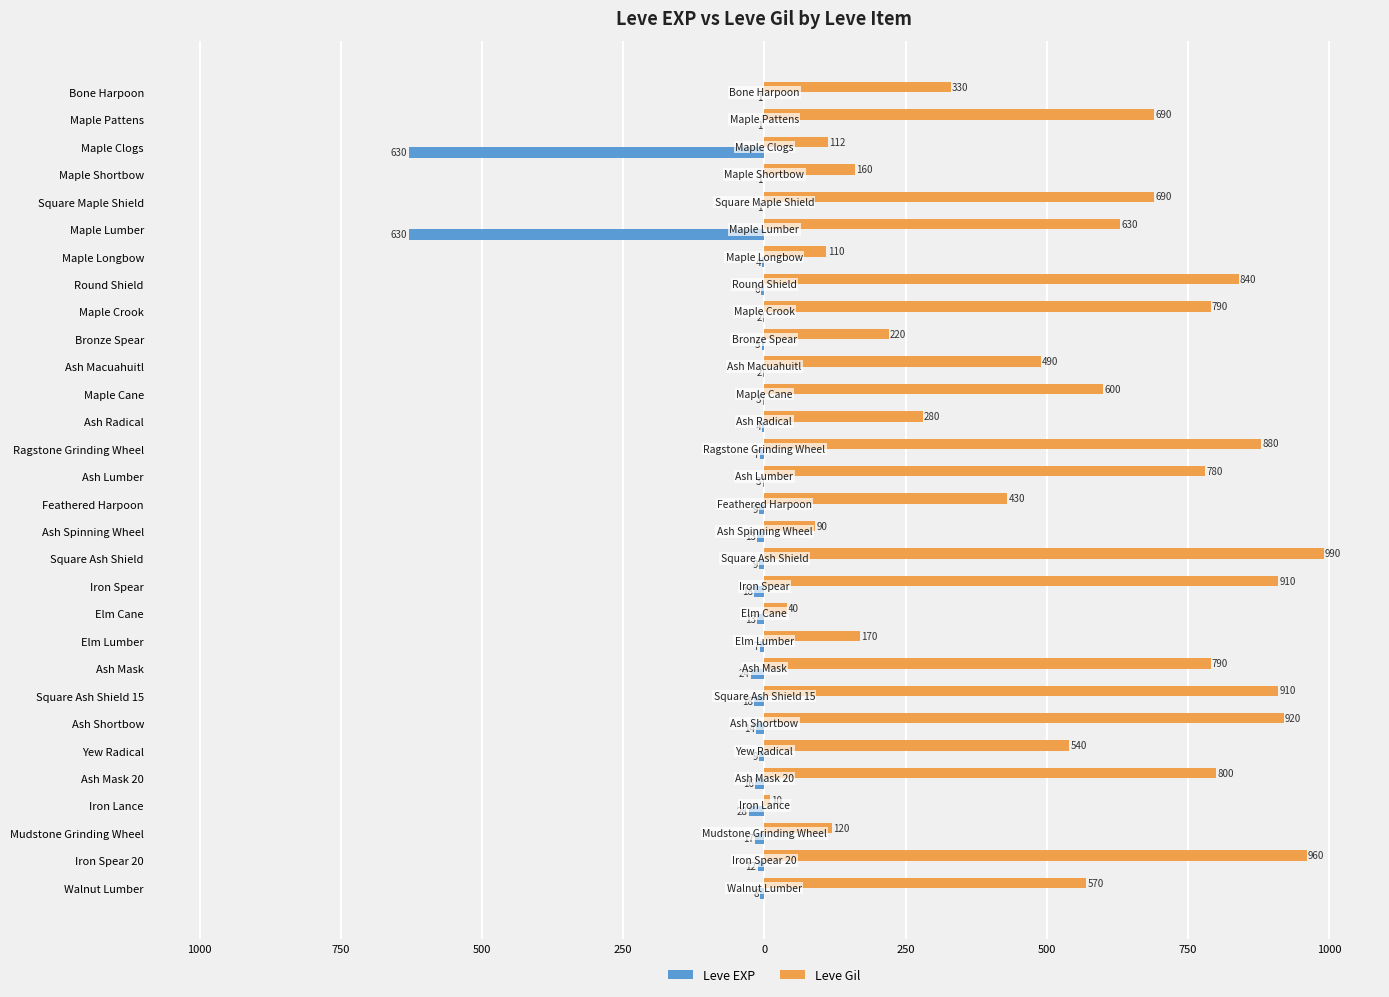

What are all the series names shown in the legend?

Leve EXP, Leve Gil